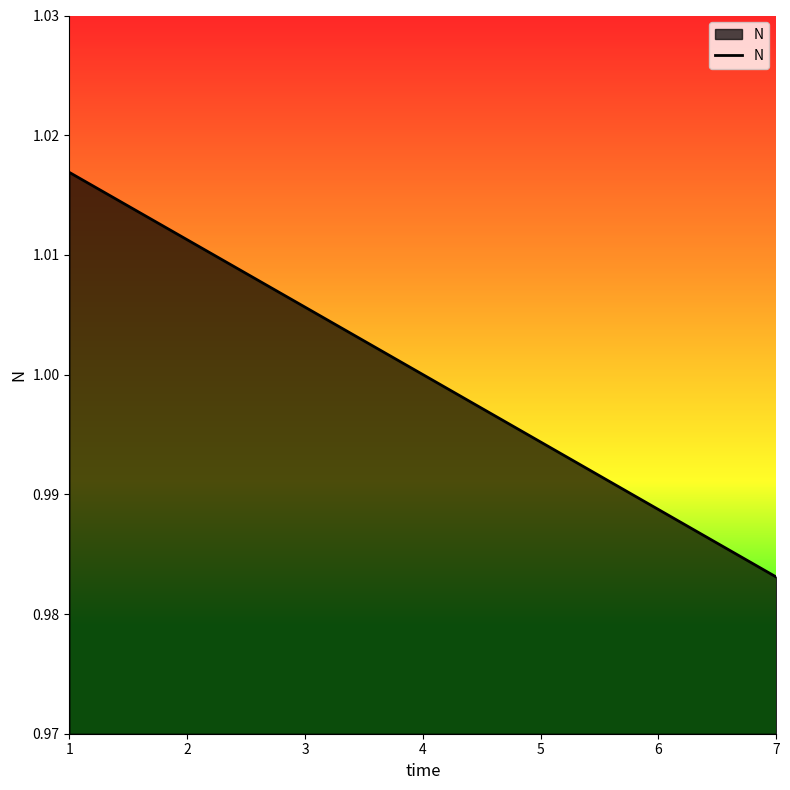

True or false: the data has more than 1 interior local peaks.

False